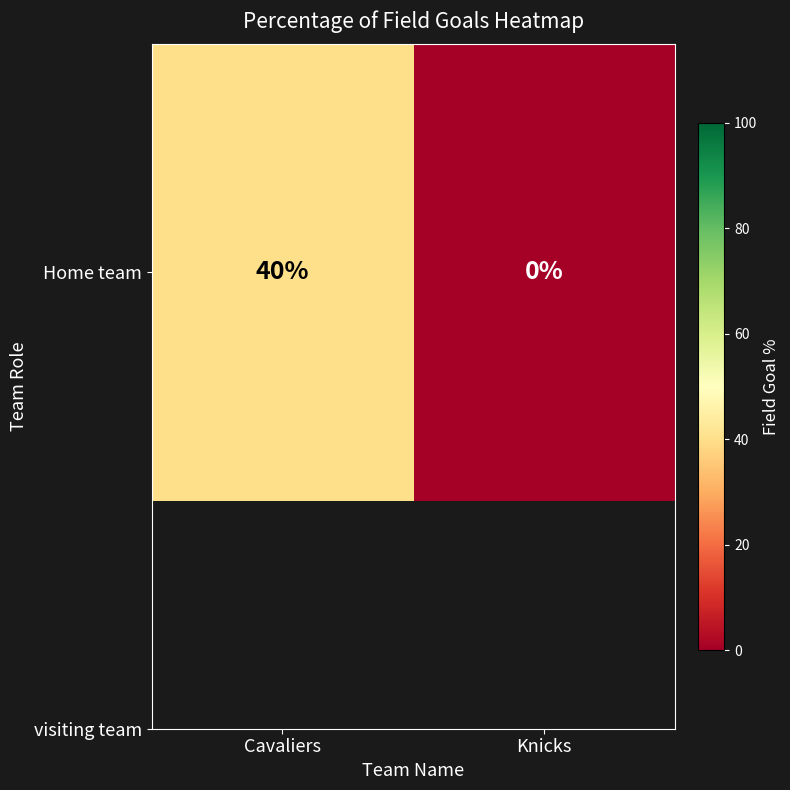

Rank the categories by value from lowest to highest.

Knicks, Cavaliers